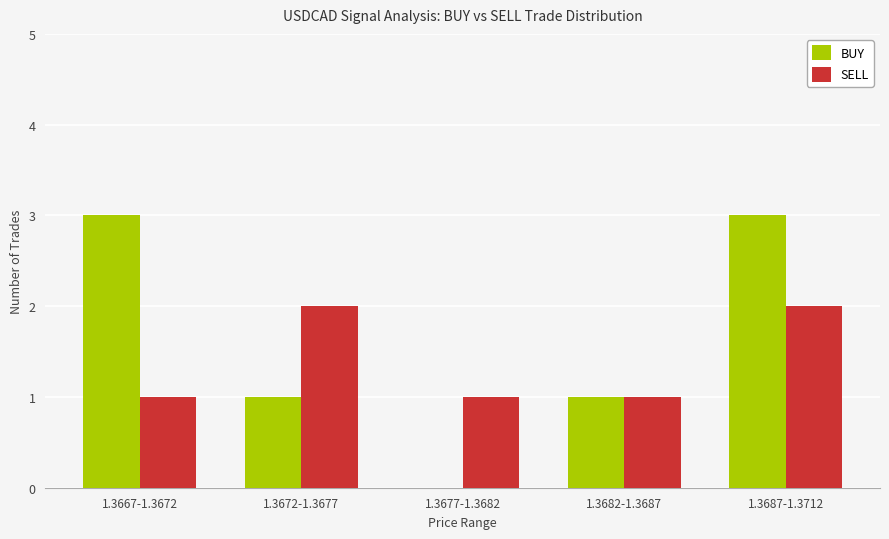

The BUY series shows 0 at 1.3672-1.3677. True or false?

False